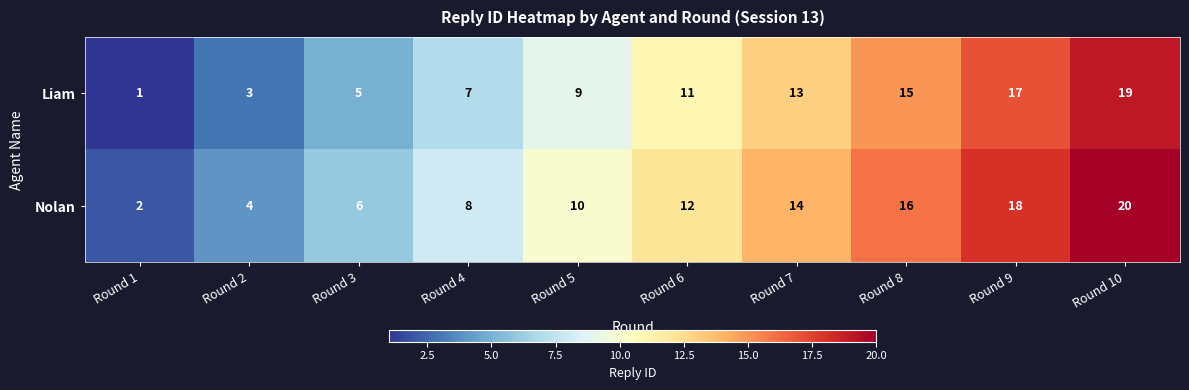

Which series has the largest total across all categories?

Nolan